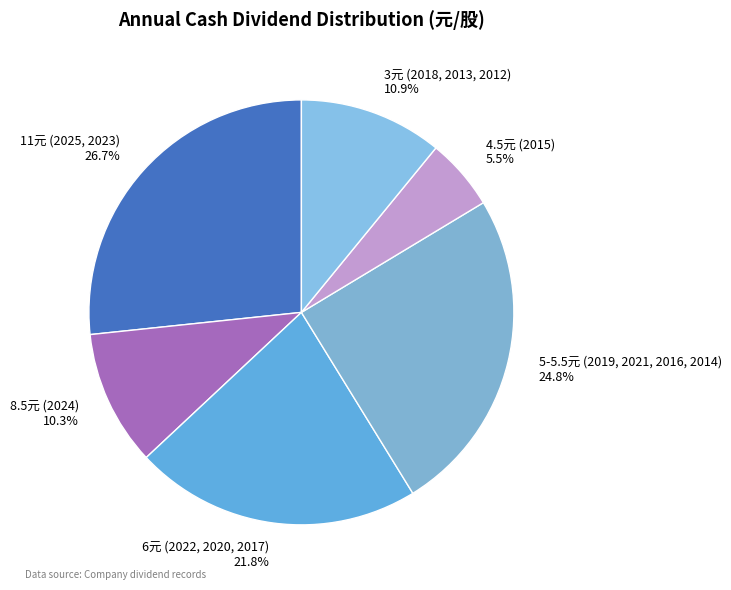

Rank the categories by value from highest to lowest.

11元 (2025, 2023), 5-5.5元 (2019, 2021, 2016, 2014), 6元 (2022, 2020, 2017), 3元 (2018, 2013, 2012), 8.5元 (2024), 4.5元 (2015)